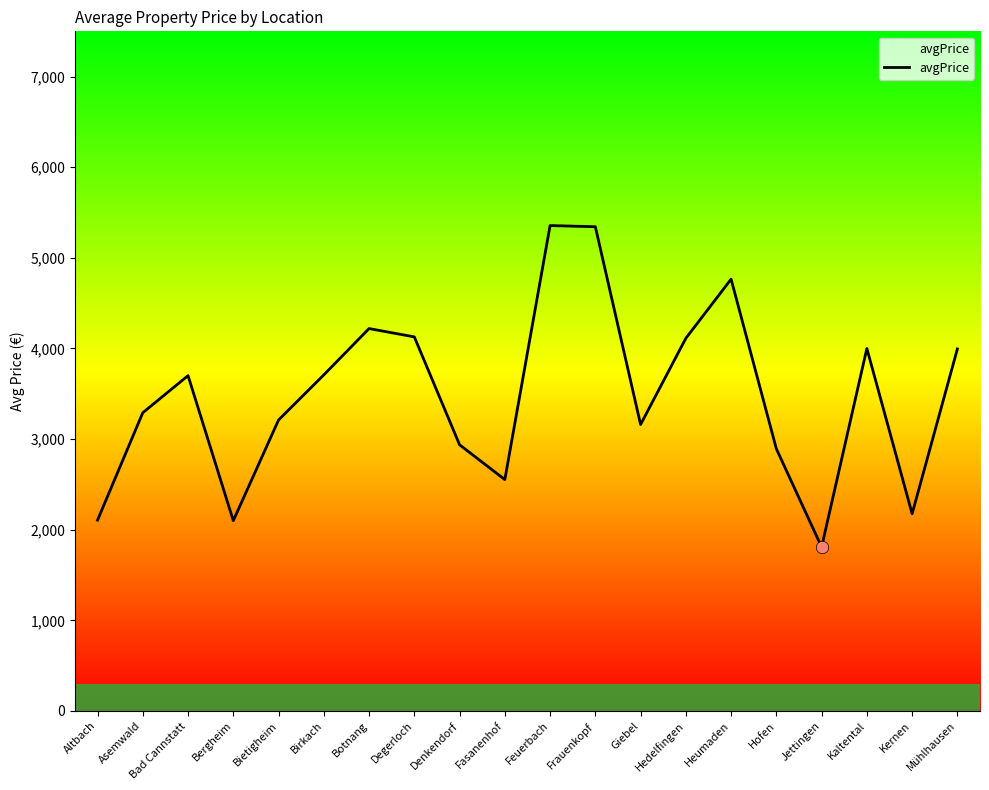

Approximately how many times larger is the value at Heumaden compared to Bad Cannstatt?

1.3